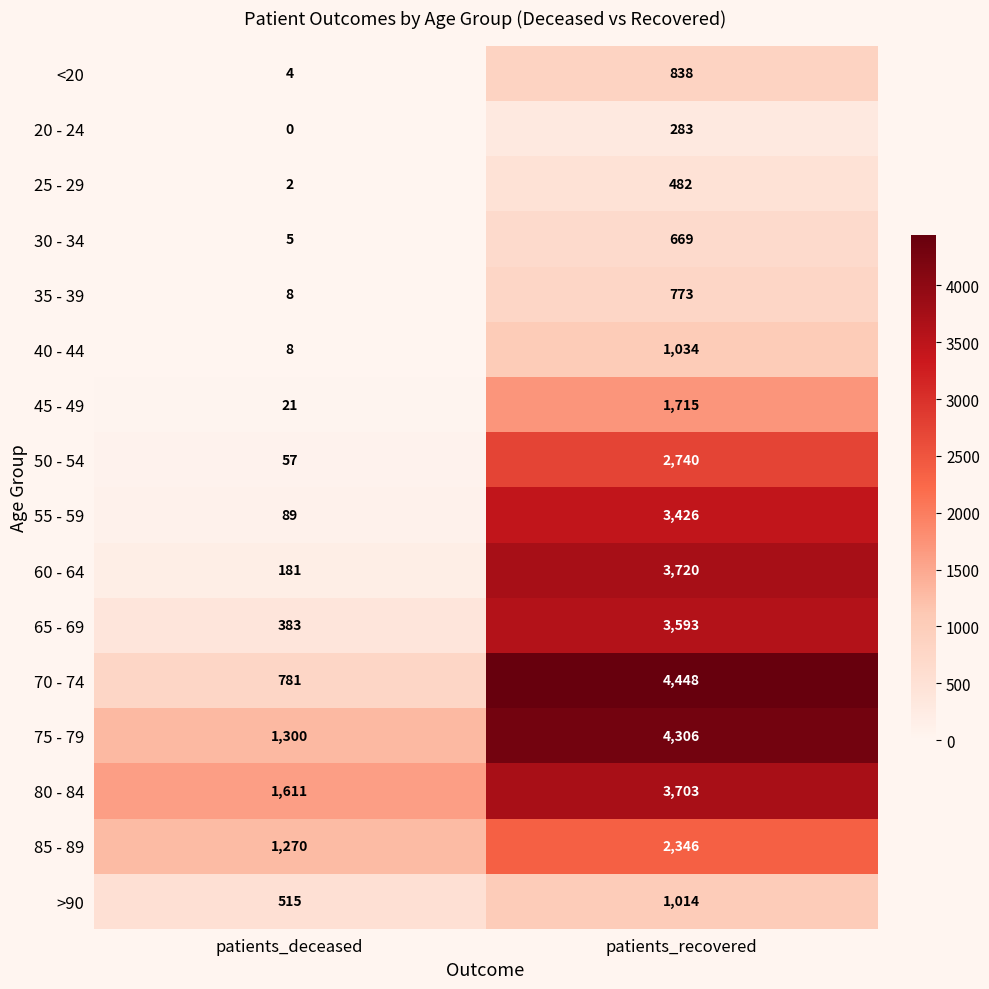

What is the difference between the 65 - 69 values at patients_deceased and patients_recovered?

3210